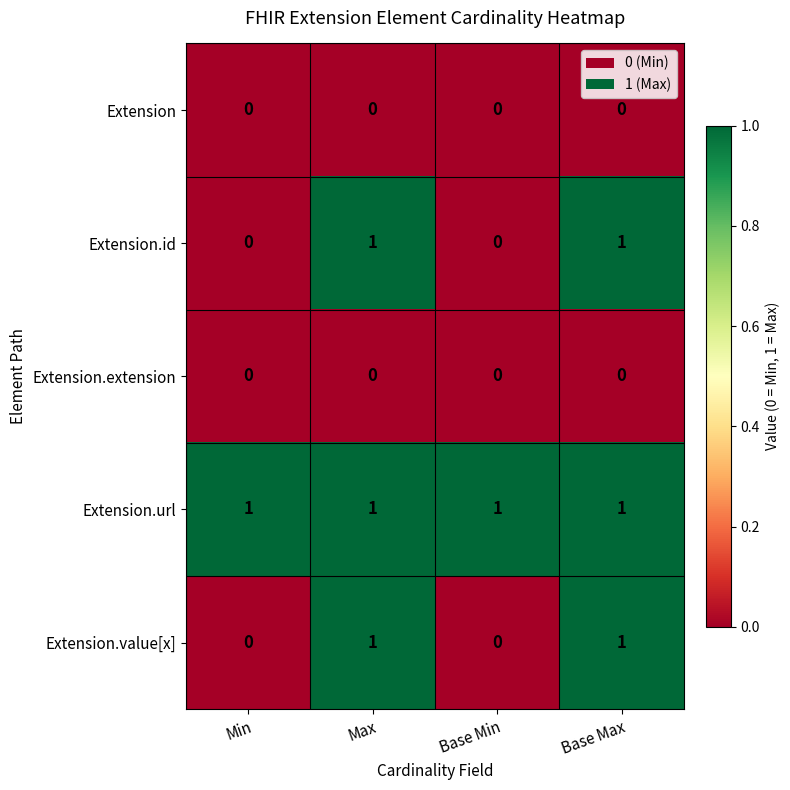

How many values in Extension.value[x] are above zero?

2